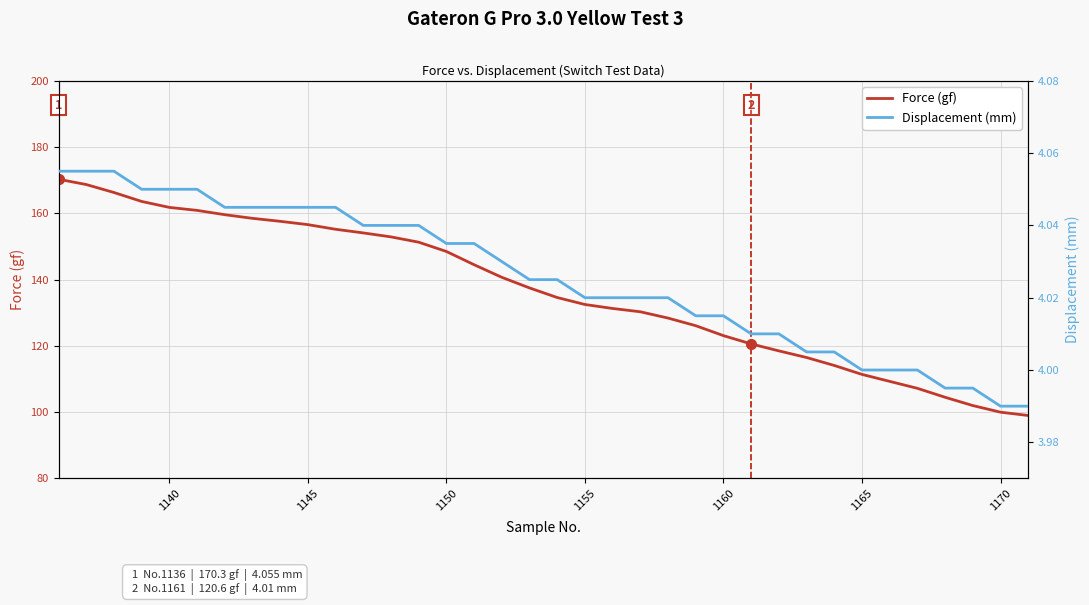

How many lines are shown in the chart?

2